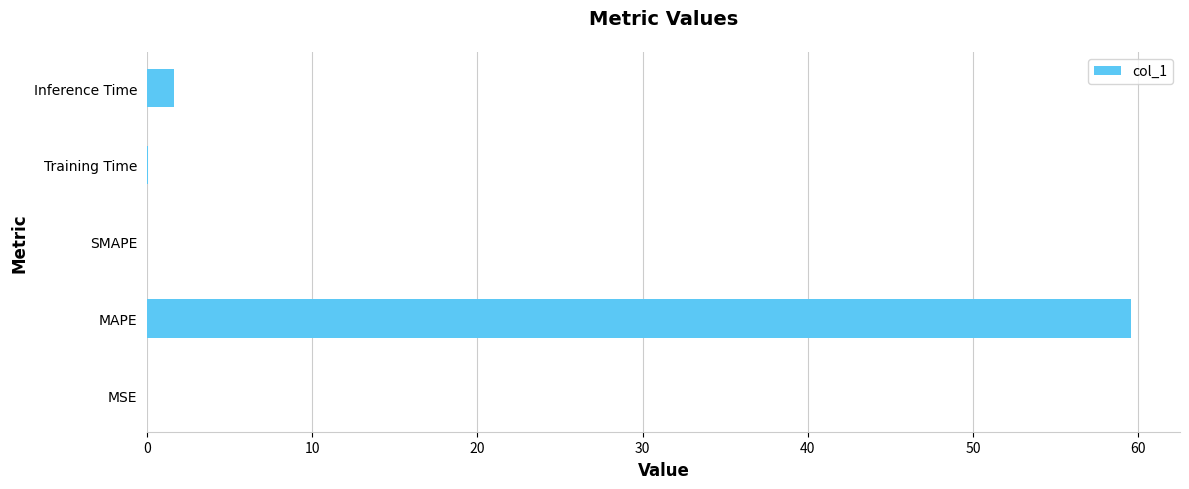

What is the maximum value shown in the chart?

59.5